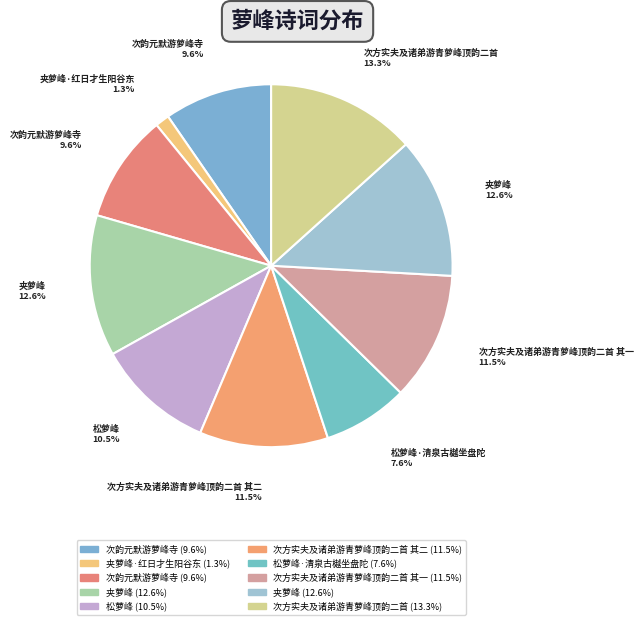

Count the number of slices in the pie.

10